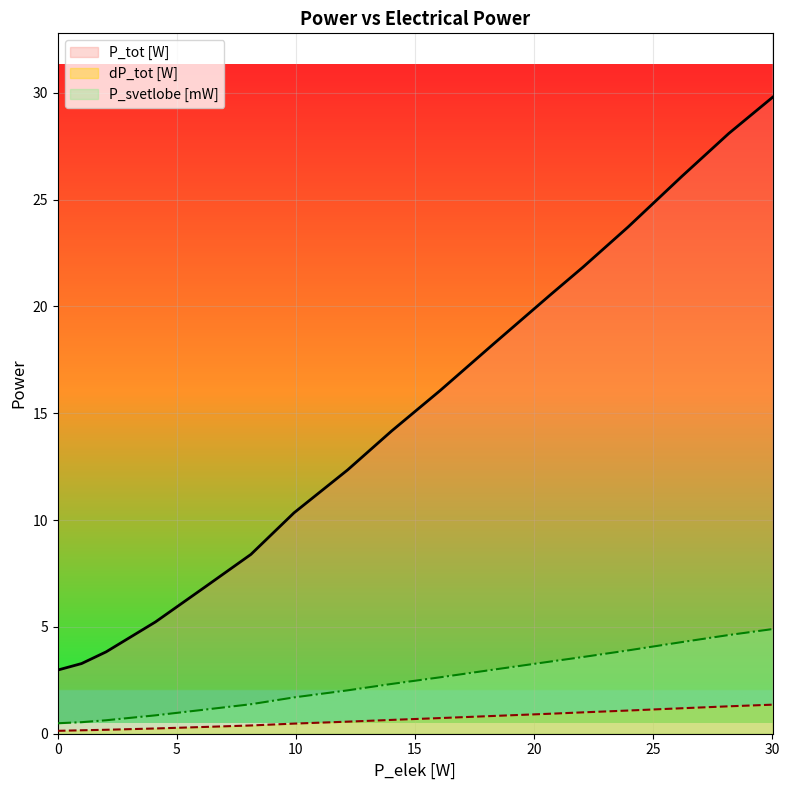

What is the difference between the maximum and minimum values in the P_svetlobe [mW] series?

4.4